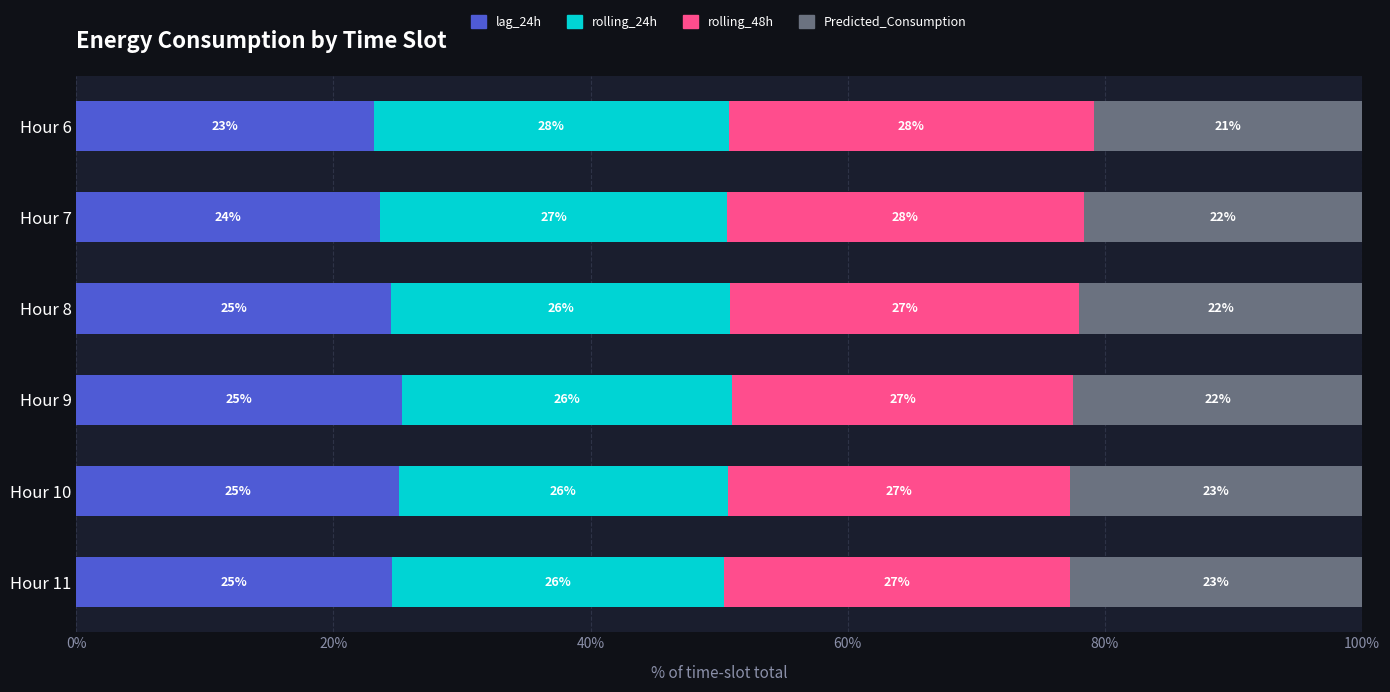

The lag_24h series shows 24.6 at Hour 11. True or false?

True